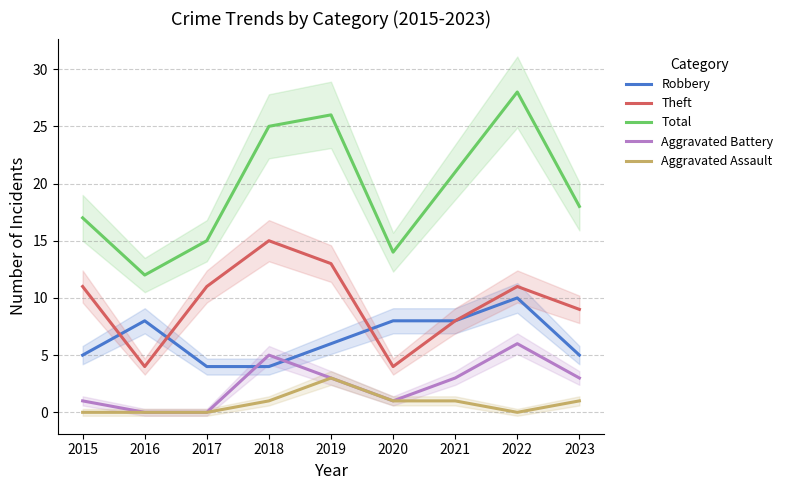

Reading left to right, transcribe all the data shown in this chart.

Robbery: 2015=5	2016=8	2017=4	2018=4	2019=6	2020=8	2021=8	2022=10	2023=5
Theft: 2015=11	2016=4	2017=11	2018=15	2019=13	2020=4	2021=8	2022=11	2023=9
Total: 2015=17	2016=12	2017=15	2018=25	2019=26	2020=14	2021=21	2022=28	2023=18
Aggravated Battery: 2015=1	2016=0	2017=0	2018=5	2019=3	2020=1	2021=3	2022=6	2023=3
Aggravated Assault: 2015=0	2016=0	2017=0	2018=1	2019=3	2020=1	2021=1	2022=0	2023=1